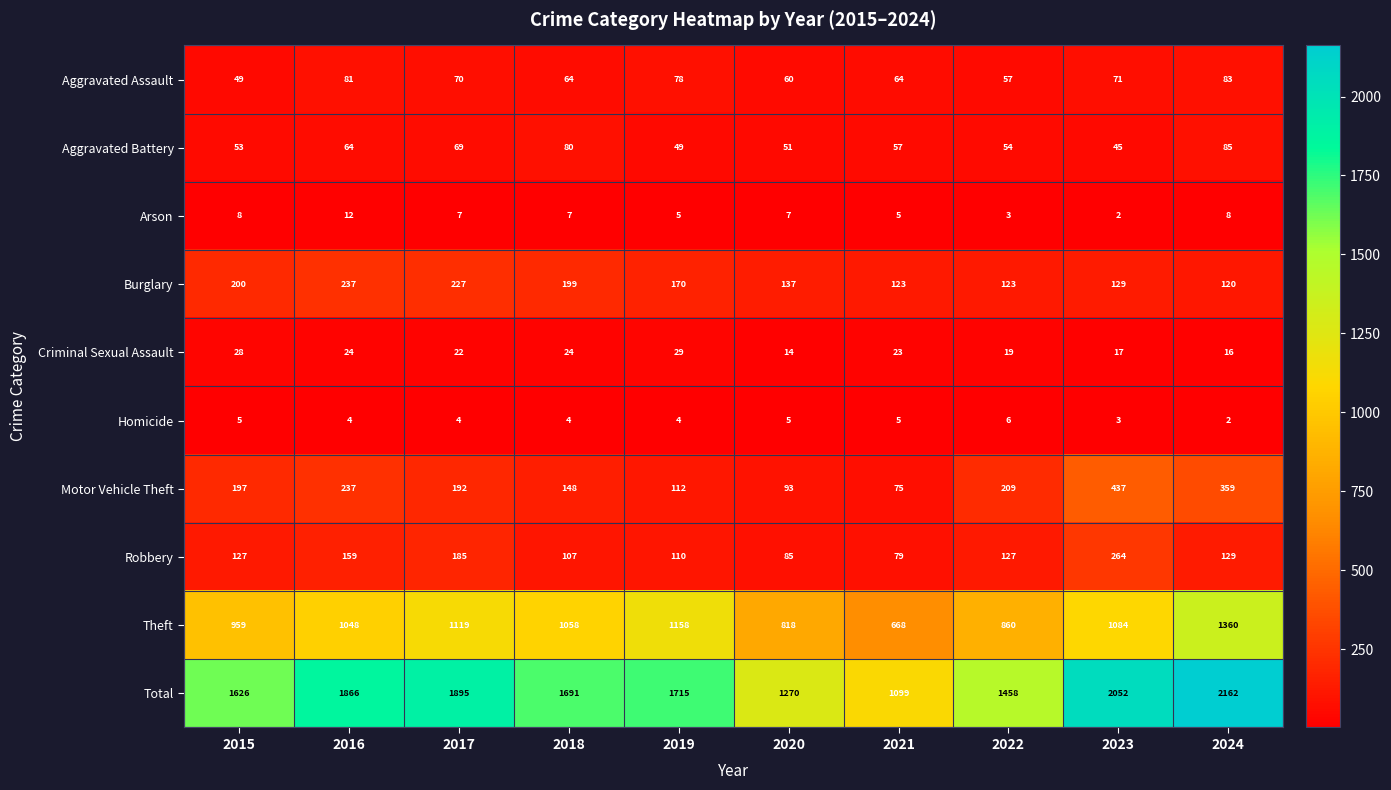

At which category is the sum across all series the highest?

2024